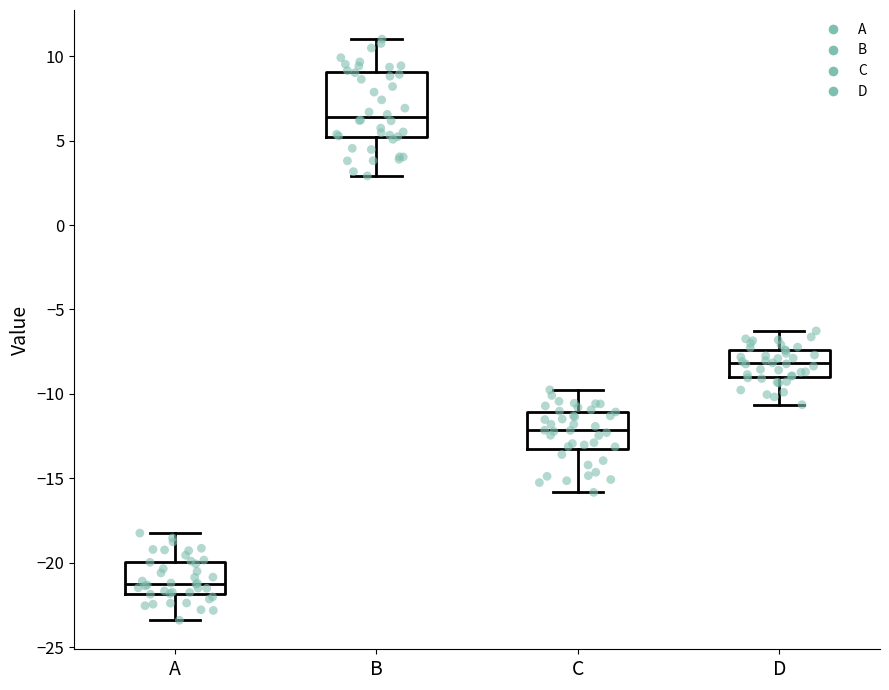

Reading left to right, read every box against the y-axis: the position of its median line, the range the box covers, and the ends of its whiskers. The values are not printed on the chart, so give them approximately, as read against the axis.

A: median -21.0, box -22.0 to -20.0, whiskers -23.5 to -18.0
B: median 6.5, box 5.0 to 9.0, whiskers 3.0 to 11.0
C: median -12.0, box -13.0 to -11.0, whiskers -16.0 to -10.0
D: median -8.0, box -9.0 to -7.5, whiskers -10.5 to -6.5